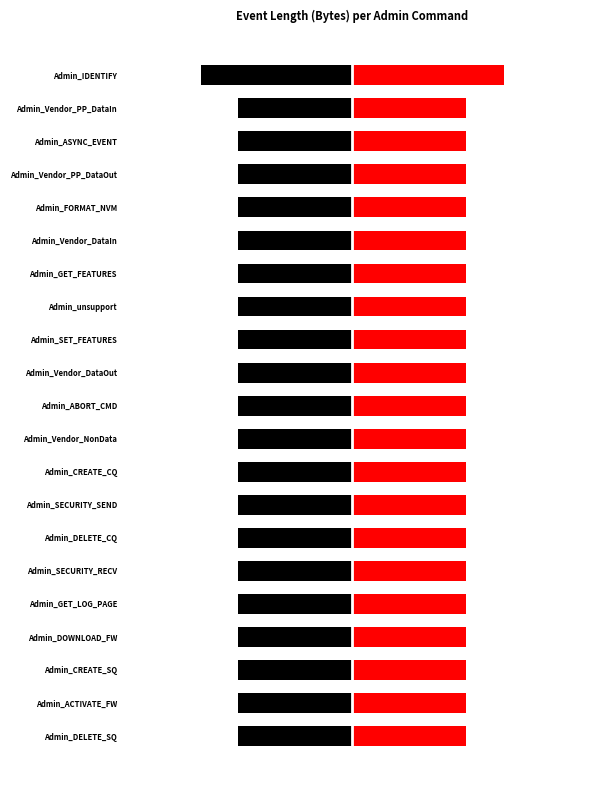

What is the sum of all Left values?

-64